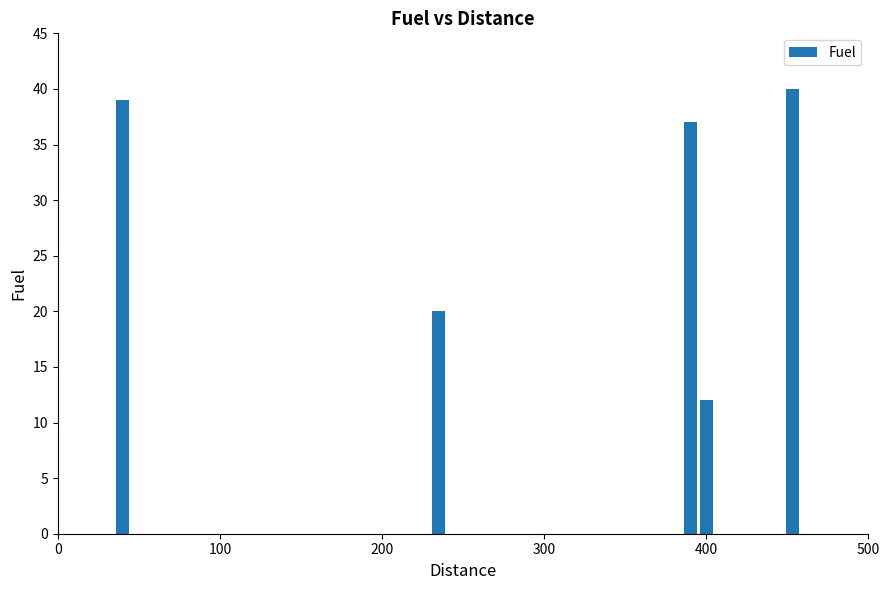

What is the average value?

30